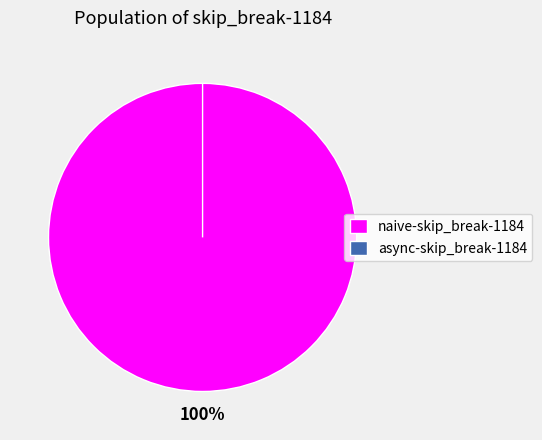

Rank the categories by value from lowest to highest.

async-skip_break-1184, naive-skip_break-1184